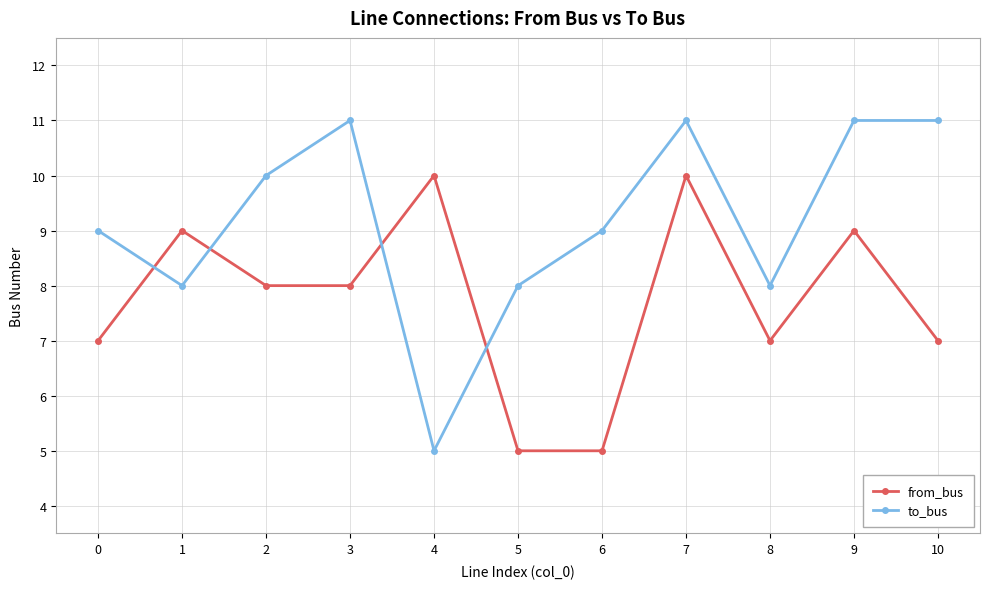

Is the value of to_bus at 8 greater than the value of from_bus at 5?

Yes